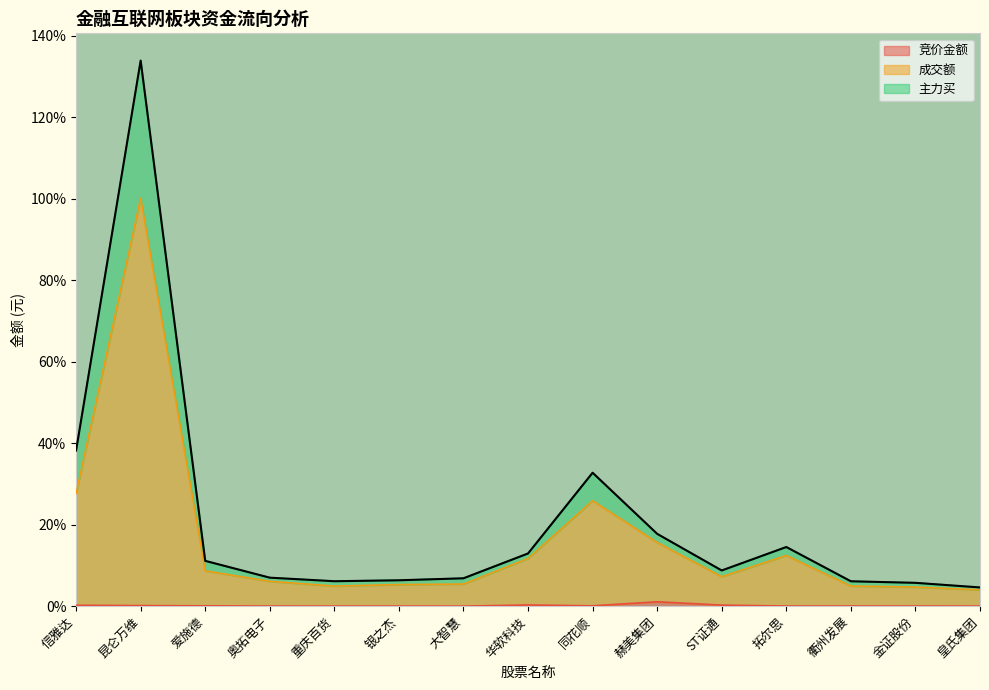

Rank the series at 金证股份 from lowest to highest value.

竞价金额, 成交额, 主力买